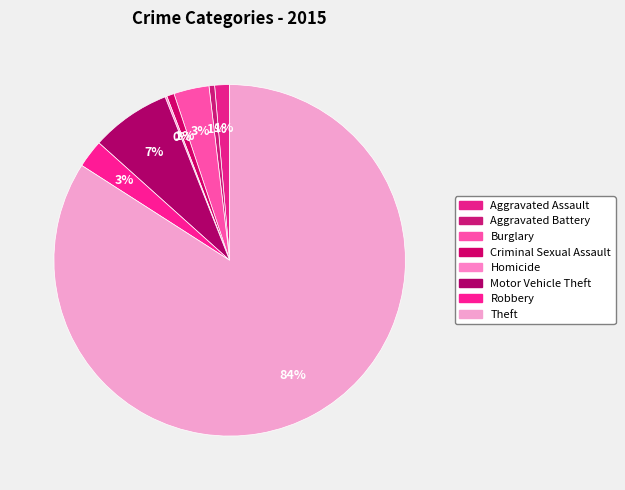

How many slices are in this pie chart?

8